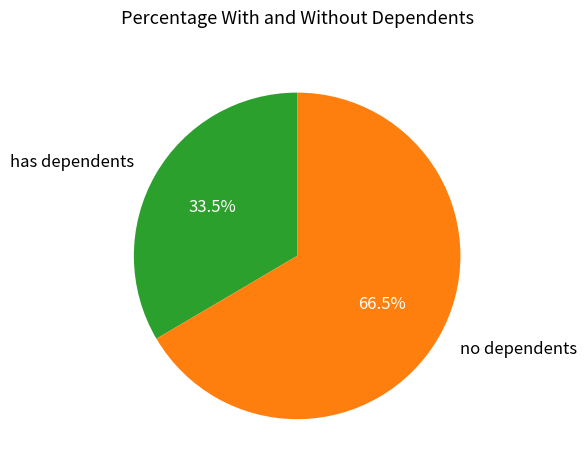

Rank the categories by value from highest to lowest.

no dependents, has dependents